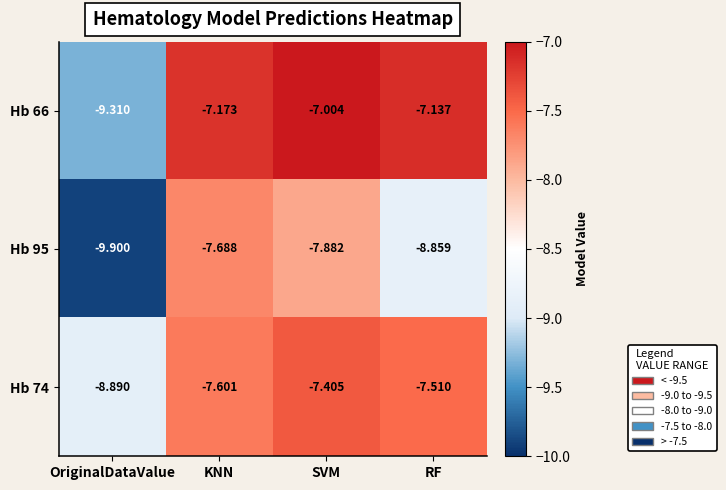

Count the number of categories in the chart.

4